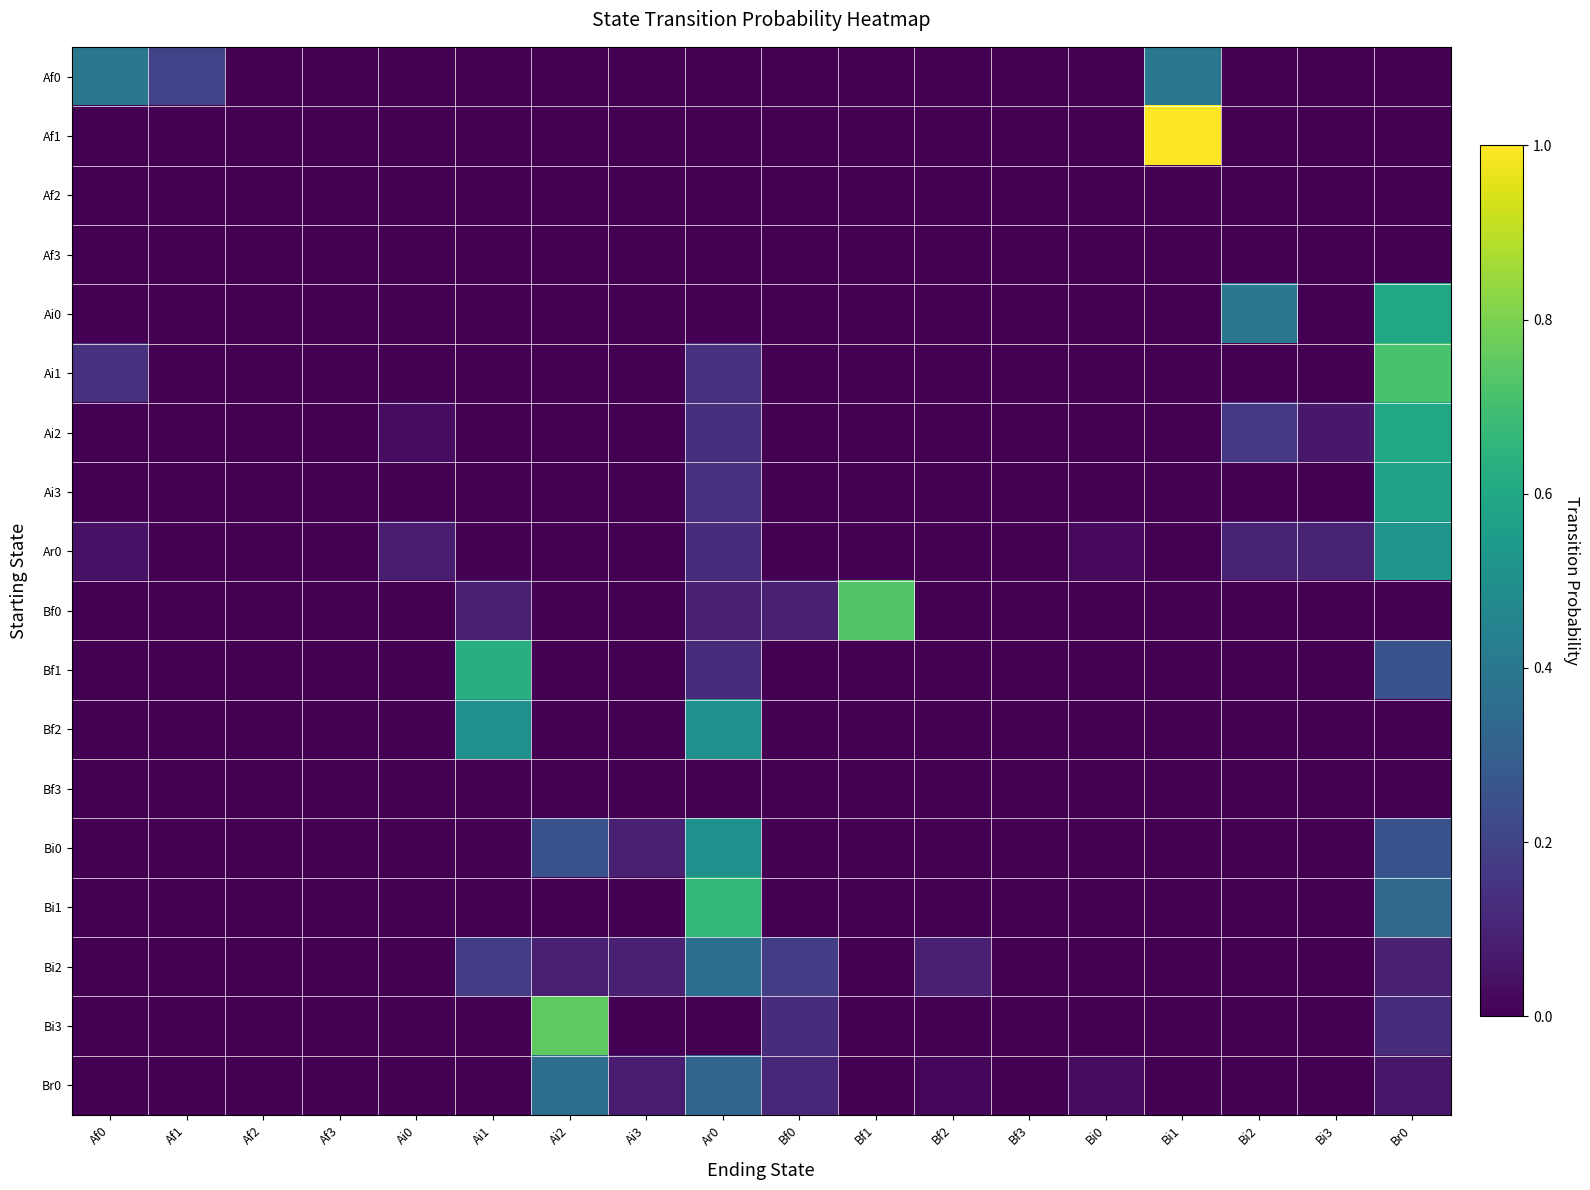

Which label corresponds to the smallest value in the chart?

Af2